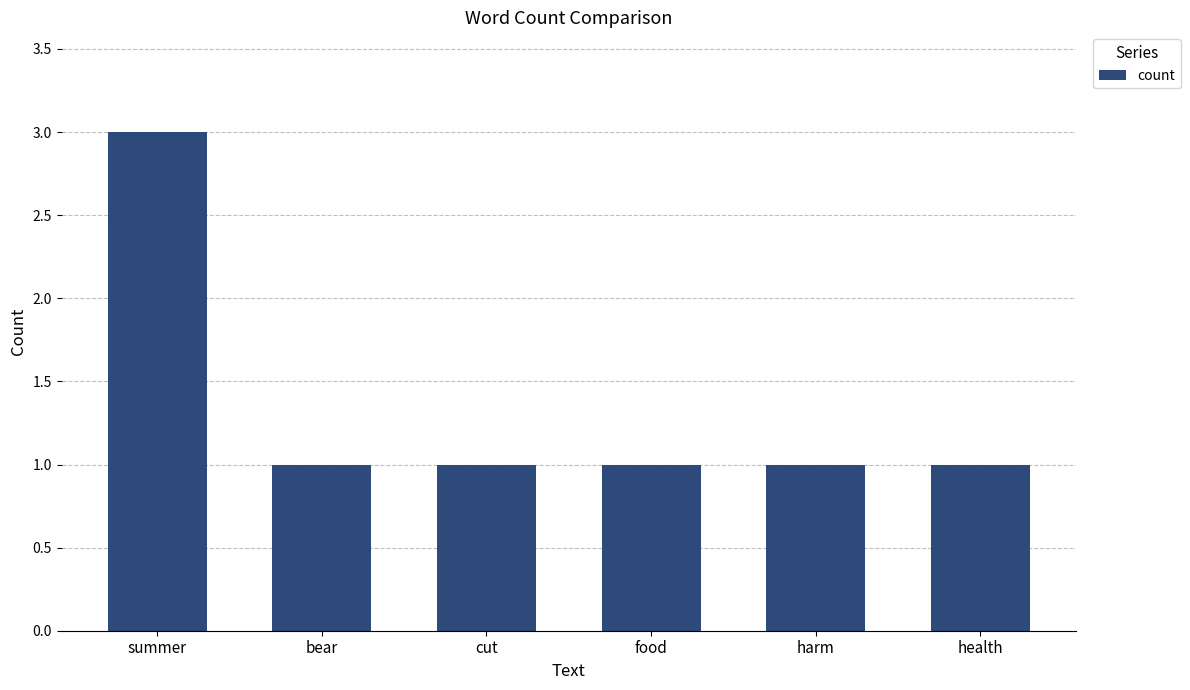

True or false: the data shows 2 at harm.

False